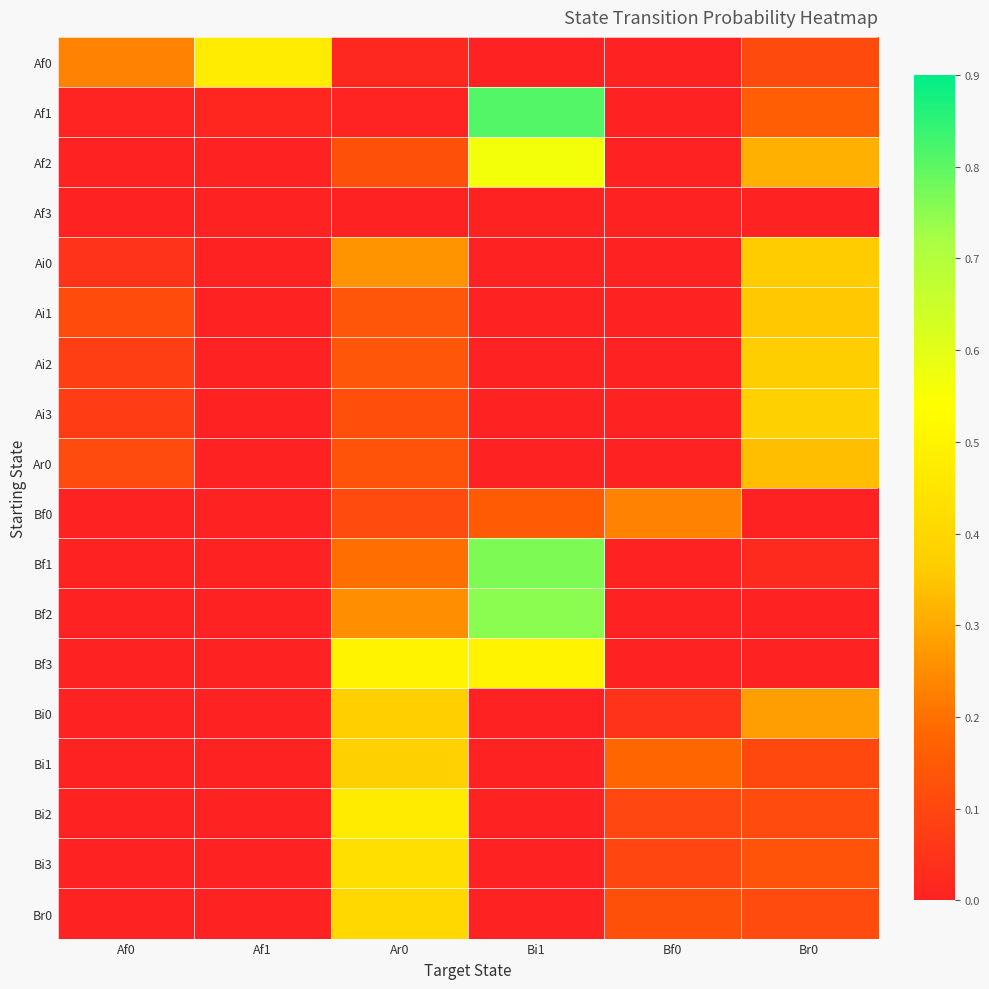

Reading left to right, transcribe all the data shown in this chart.

Af0: Af0=0.2	Af1=0.5	Ar0=0.0	Bi1=0.0	Bf0=0.0	Br0=0.1
Af1: Af0=0.0	Af1=0.0	Ar0=0.0	Bi1=0.8	Bf0=0.0	Br0=0.2
Af2: Af0=0.0	Af1=0.0	Ar0=0.1	Bi1=0.6	Bf0=0.0	Br0=0.3
Af3: Af0=0.0	Af1=0.0	Ar0=0.0	Bi1=0.0	Bf0=0.0	Br0=0.0
Ai0: Af0=0.0	Af1=0.0	Ar0=0.3	Bi1=0.0	Bf0=0.0	Br0=0.4
Ai1: Af0=0.1	Af1=0.0	Ar0=0.1	Bi1=0.0	Bf0=0.0	Br0=0.4
Ai2: Af0=0.1	Af1=0.0	Ar0=0.1	Bi1=0.0	Bf0=0.0	Br0=0.4
Ai3: Af0=0.1	Af1=0.0	Ar0=0.1	Bi1=0.0	Bf0=0.0	Br0=0.4
Ar0: Af0=0.1	Af1=0.0	Ar0=0.1	Bi1=0.0	Bf0=0.0	Br0=0.3
Bf0: Af0=0.0	Af1=0.0	Ar0=0.1	Bi1=0.2	Bf0=0.2	Br0=0.0
Bf1: Af0=0.0	Af1=0.0	Ar0=0.2	Bi1=0.8	Bf0=0.0	Br0=0.0
Bf2: Af0=0.0	Af1=0.0	Ar0=0.2	Bi1=0.8	Bf0=0.0	Br0=0.0
Bf3: Af0=0.0	Af1=0.0	Ar0=0.5	Bi1=0.5	Bf0=0.0	Br0=0.0
Bi0: Af0=0.0	Af1=0.0	Ar0=0.4	Bi1=0.0	Bf0=0.0	Br0=0.3
Bi1: Af0=0.0	Af1=0.0	Ar0=0.4	Bi1=0.0	Bf0=0.2	Br0=0.1
Bi2: Af0=0.0	Af1=0.0	Ar0=0.5	Bi1=0.0	Bf0=0.1	Br0=0.1
Bi3: Af0=0.0	Af1=0.0	Ar0=0.4	Bi1=0.0	Bf0=0.1	Br0=0.1
Br0: Af0=0.0	Af1=0.0	Ar0=0.4	Bi1=0.0	Bf0=0.1	Br0=0.1